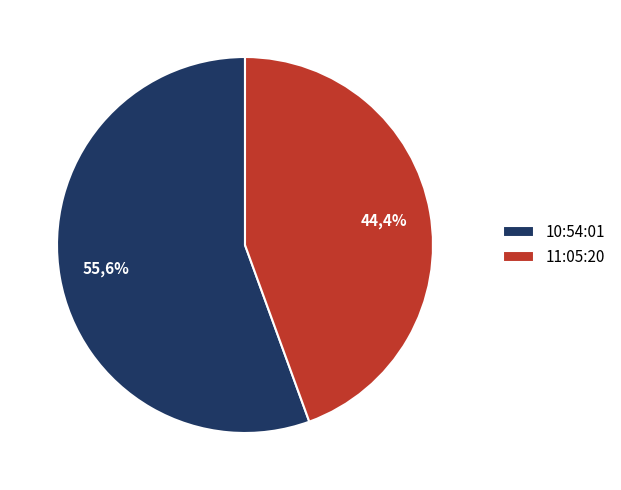

Rank the categories by value from lowest to highest.

11:05:20, 10:54:01